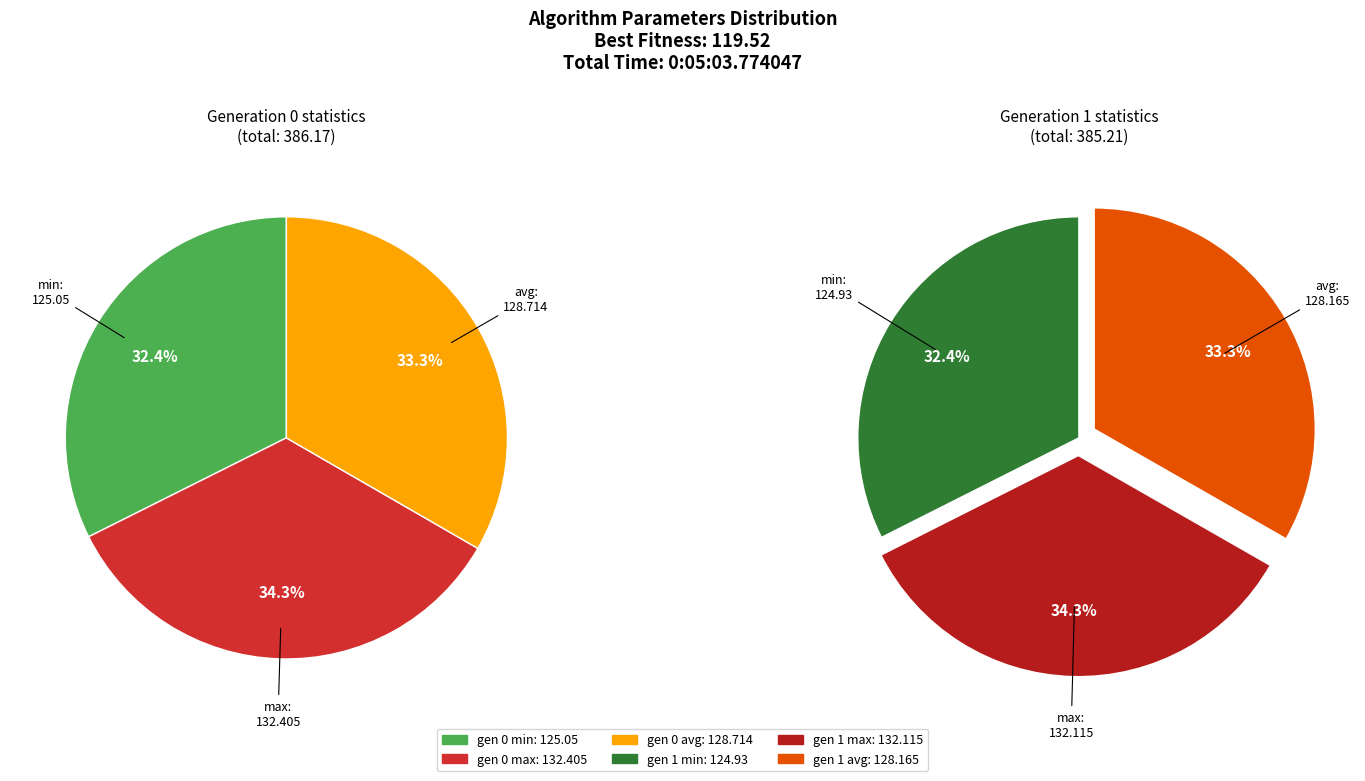

Count the number of slices in the pie.

6